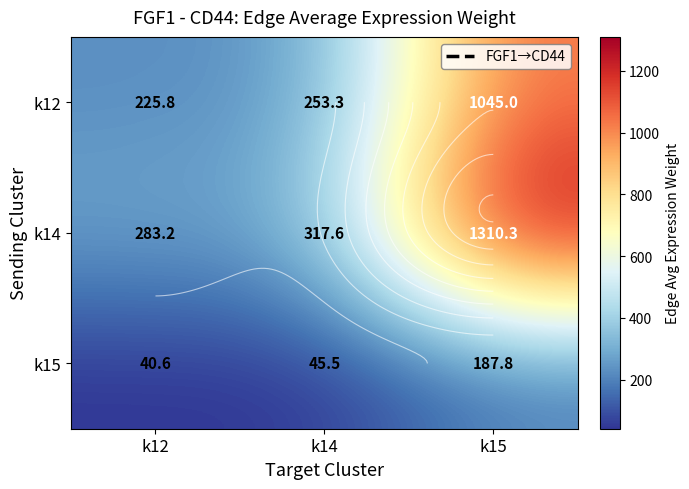

True or false: k14 has a value of 317.6 at k14.

True